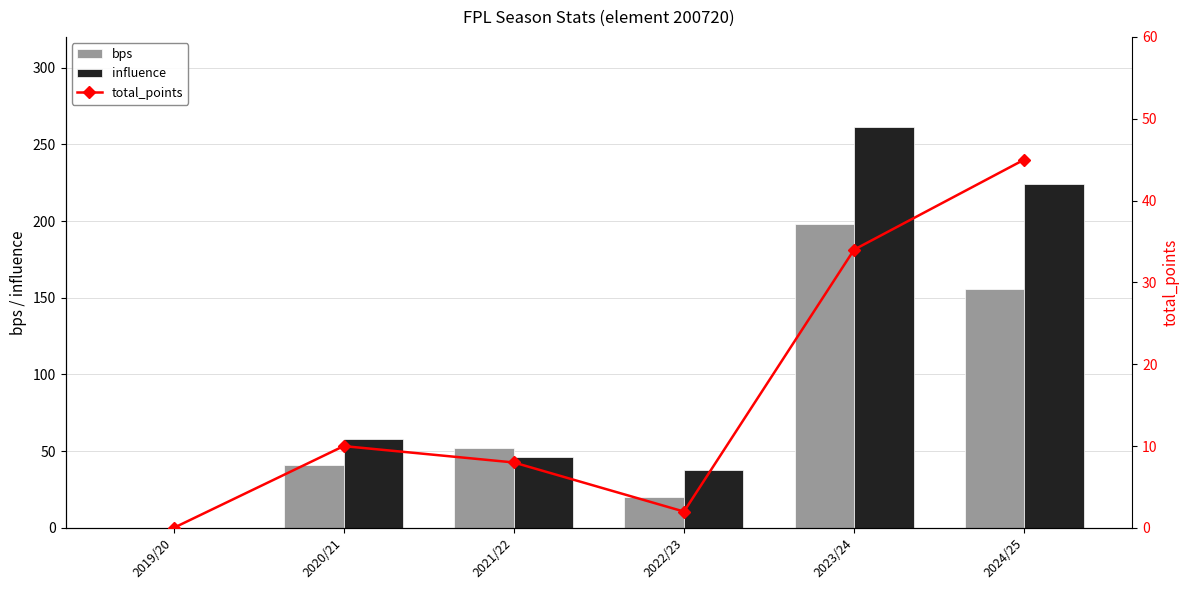

What is the difference between the highest and lowest values at 2020/21?

47.8